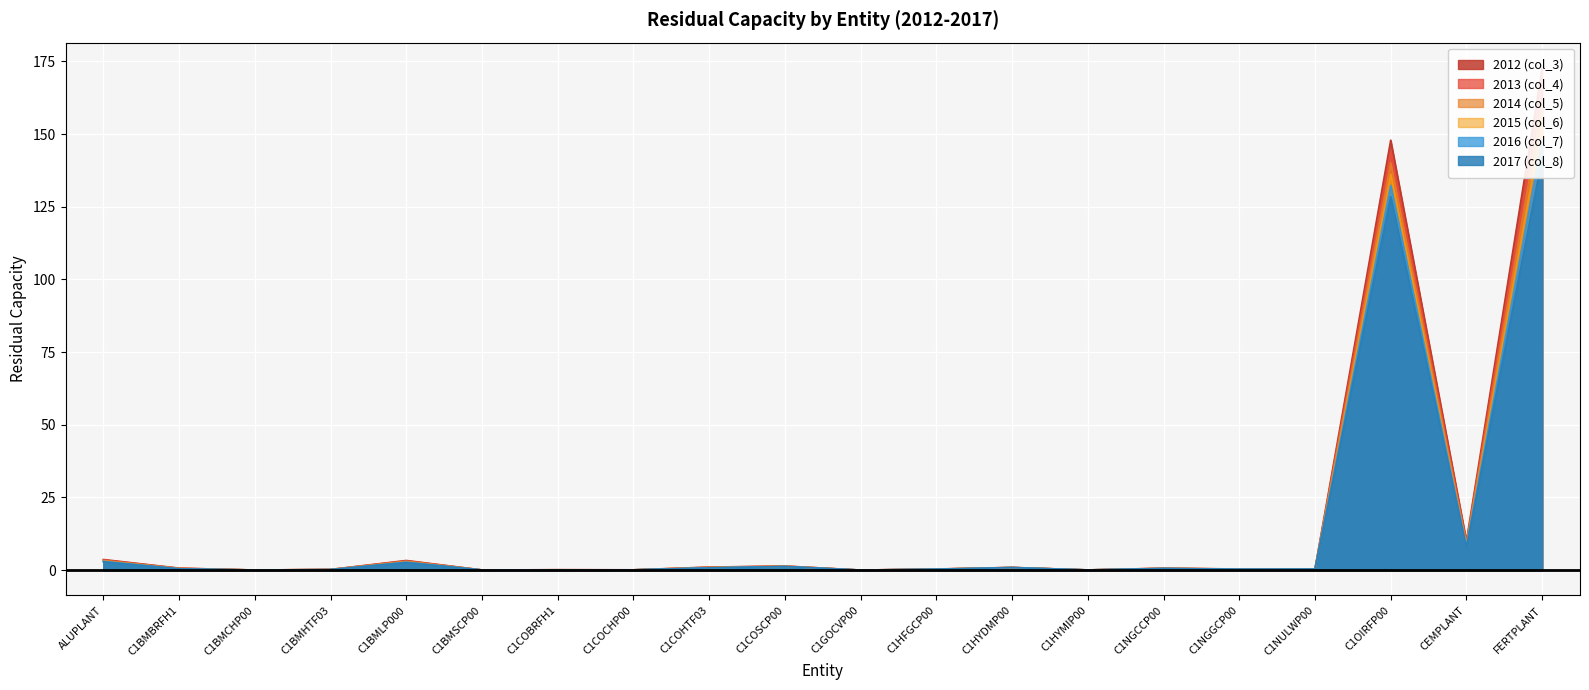

The value of 2014 (col_5) at ALUPLANT is 3.3. True or false?

True